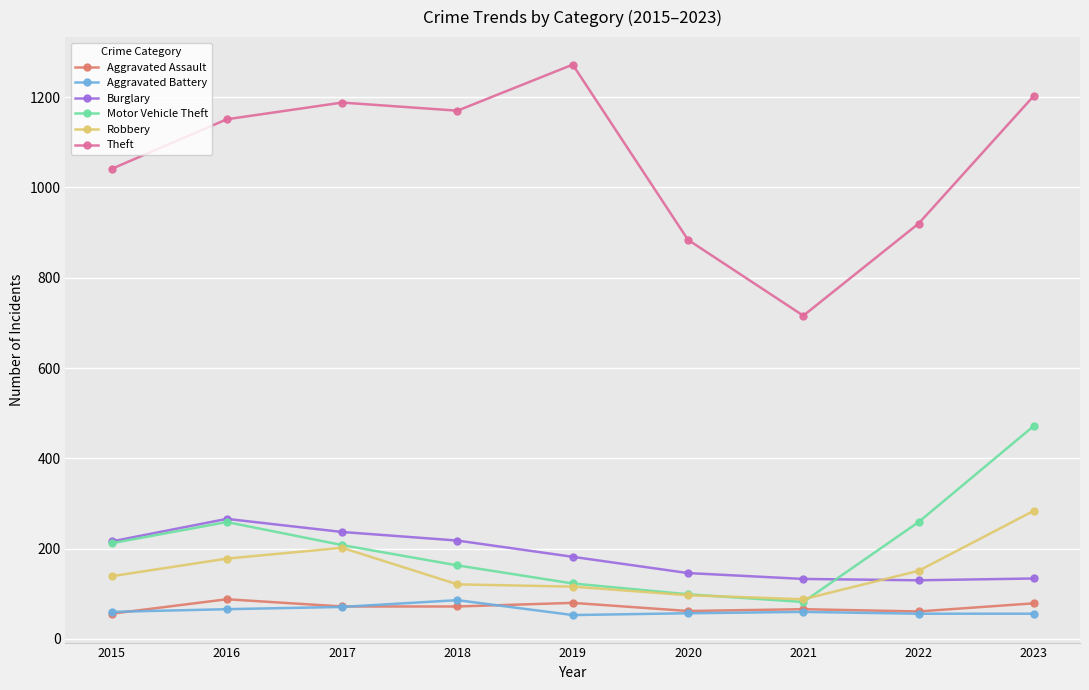

What is the greatest value displayed?

1272